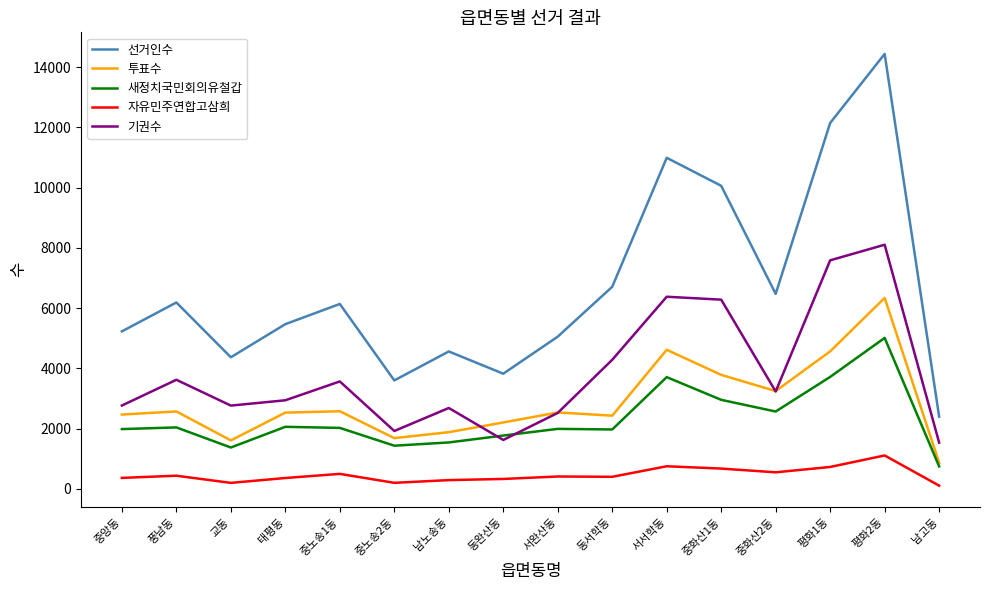

Does the chart display data point markers on the line(s)?

No